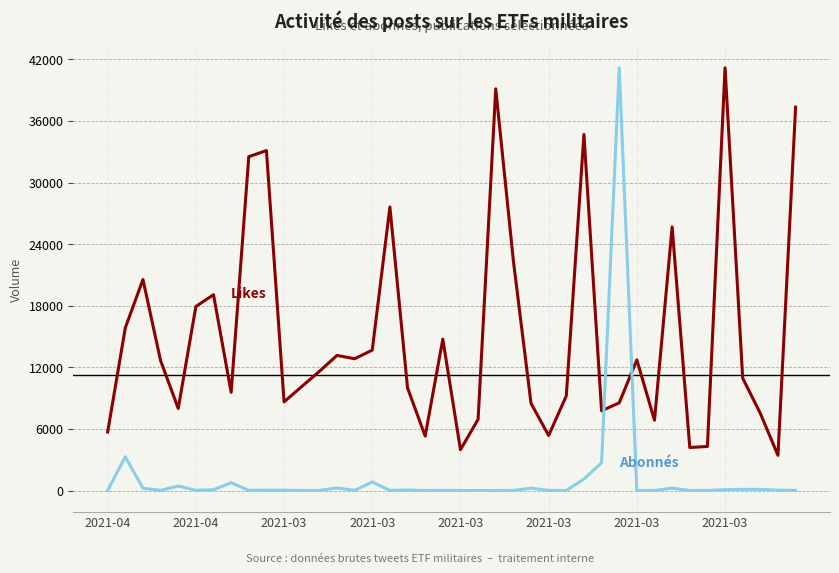

How many distinct data groups are displayed?

2